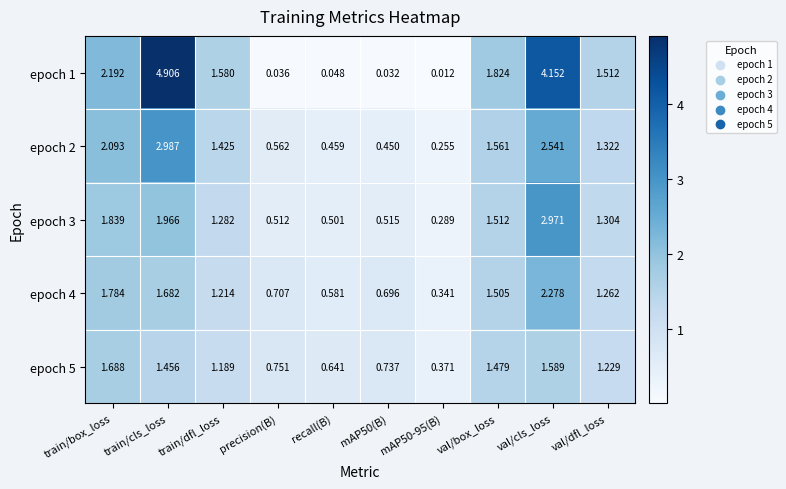

At which label does epoch 1 reach its peak?

train/cls_loss